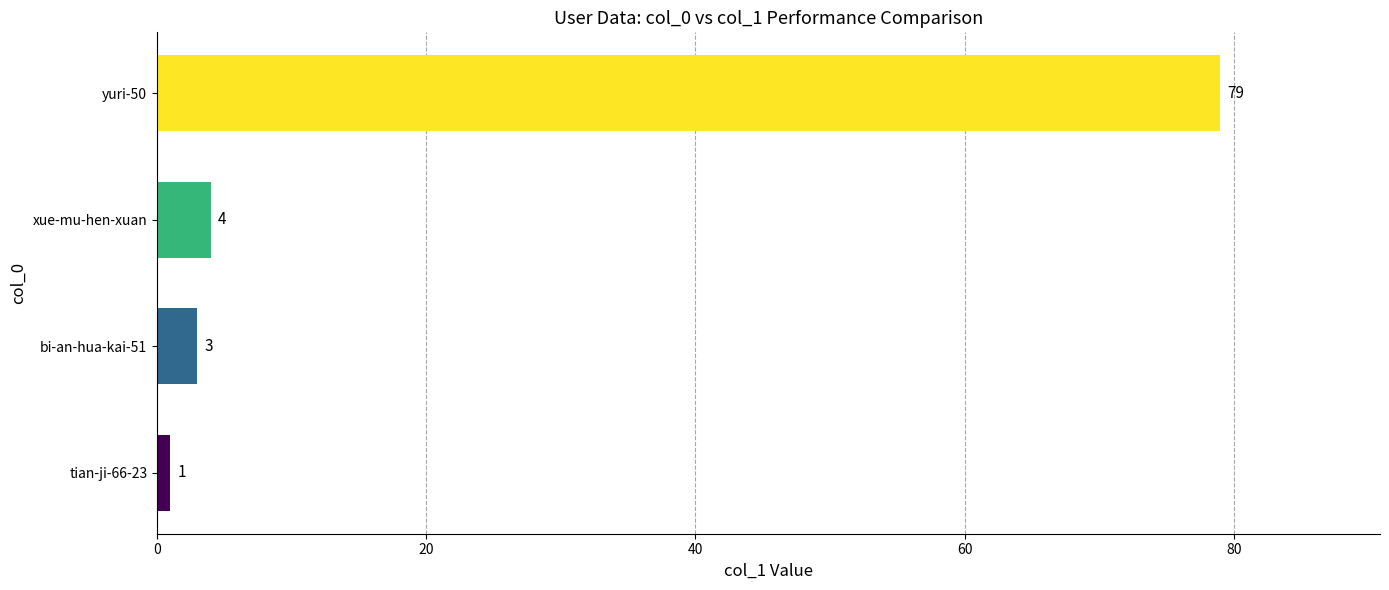

What is the ratio of the value at xue-mu-hen-xuan to the value at tian-ji-66-23?

4.0